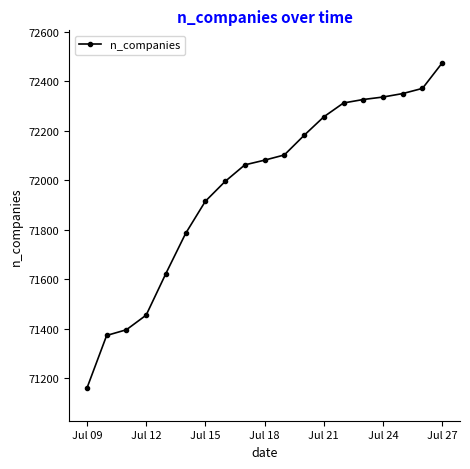

Reading right to left, extract all data points from this chart.

72474	72371	72350	72336	72326	72312	72256	72181	72102	72081	72062	71995	71915	71785	71623	71455	71396	71373	71160